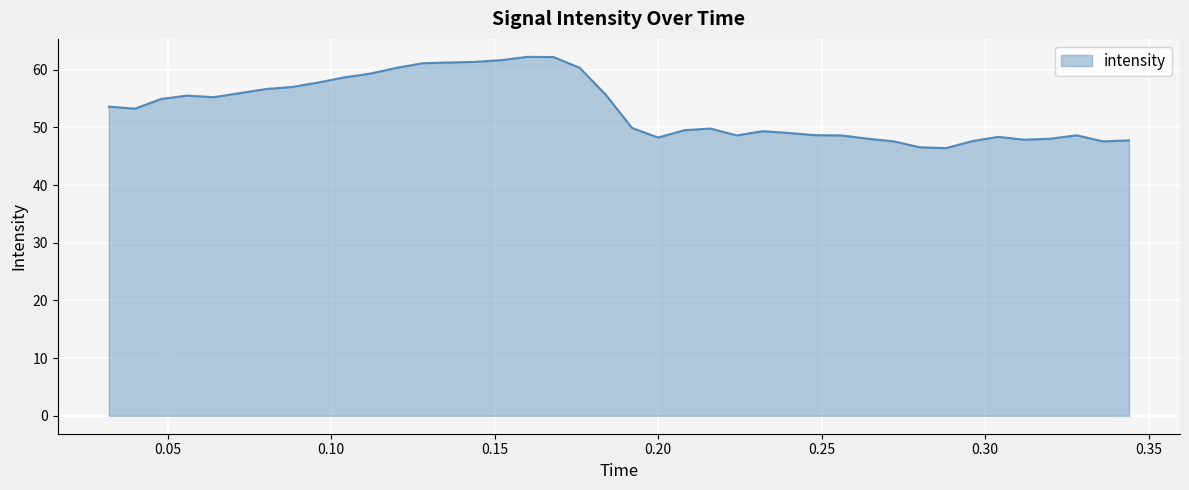

What is the smallest value displayed?

46.4